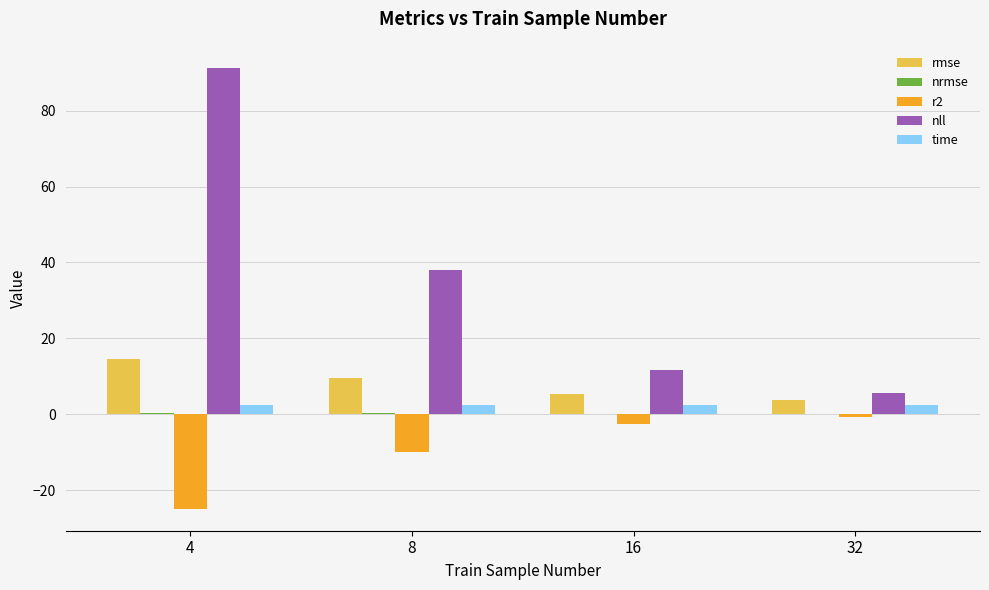

What is the greatest value displayed?

91.2